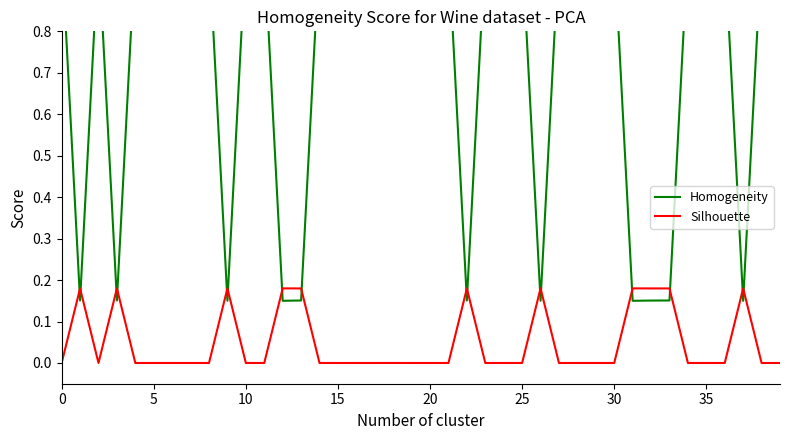

The value of Silhouette at 0 is 0.1. True or false?

False